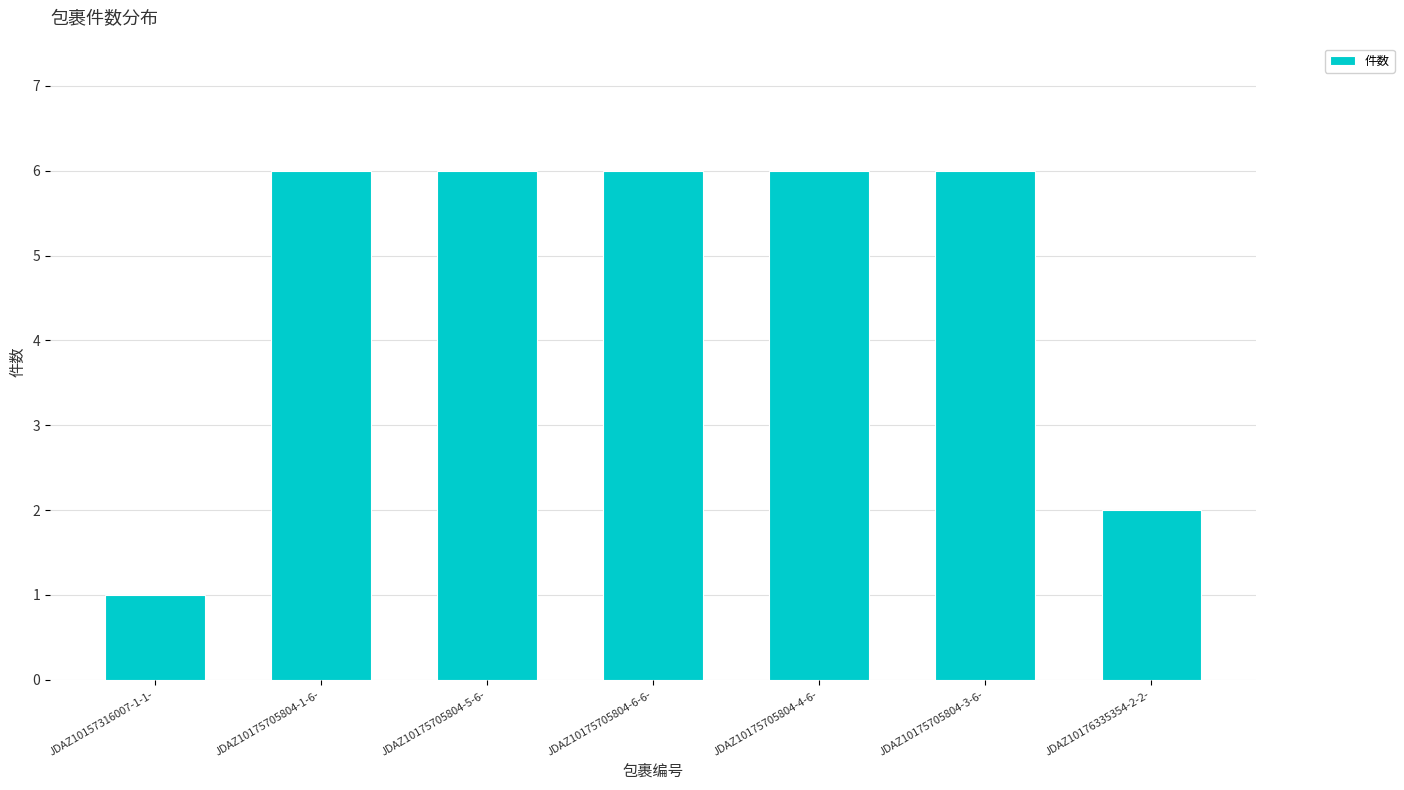

Reading right to left, extract all data points from this chart.

2	6	6	6	6	6	1